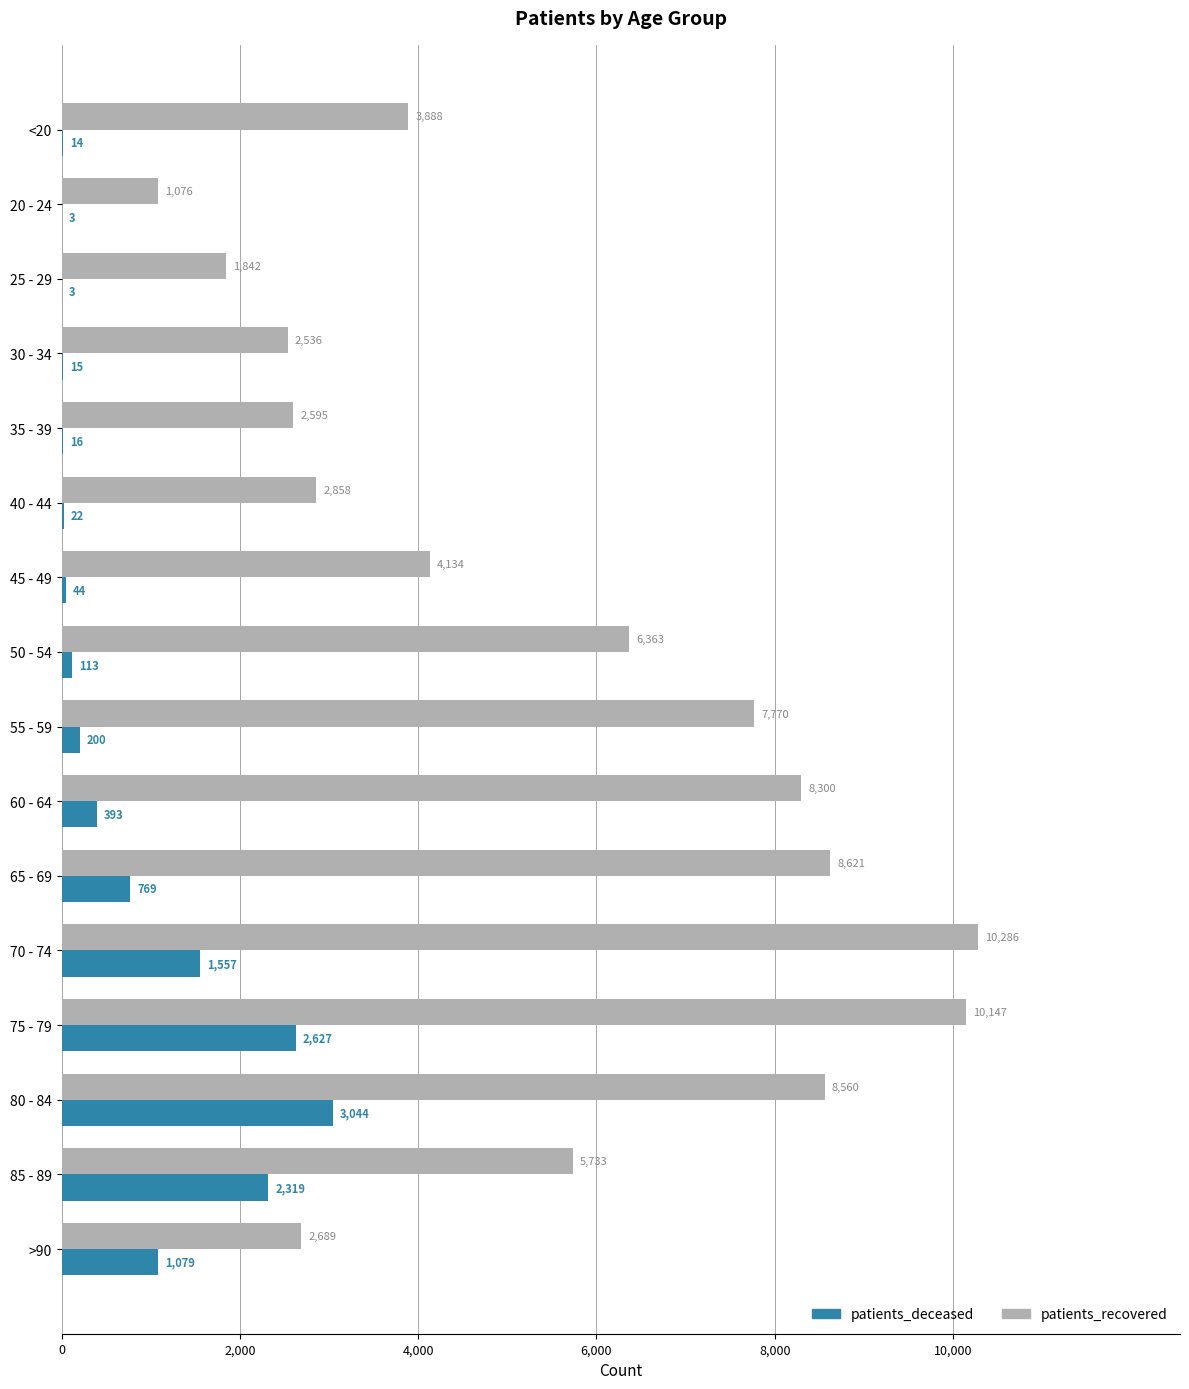

At which category is the sum across all series the highest?

75 - 79